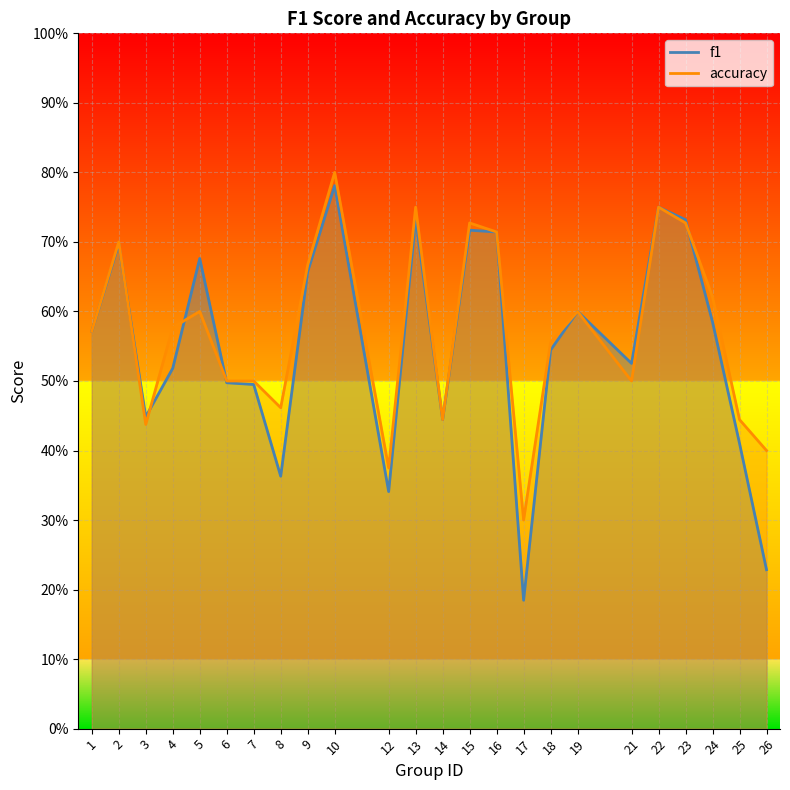

What is the difference between the maximum and minimum values in the f1 series?

0.6